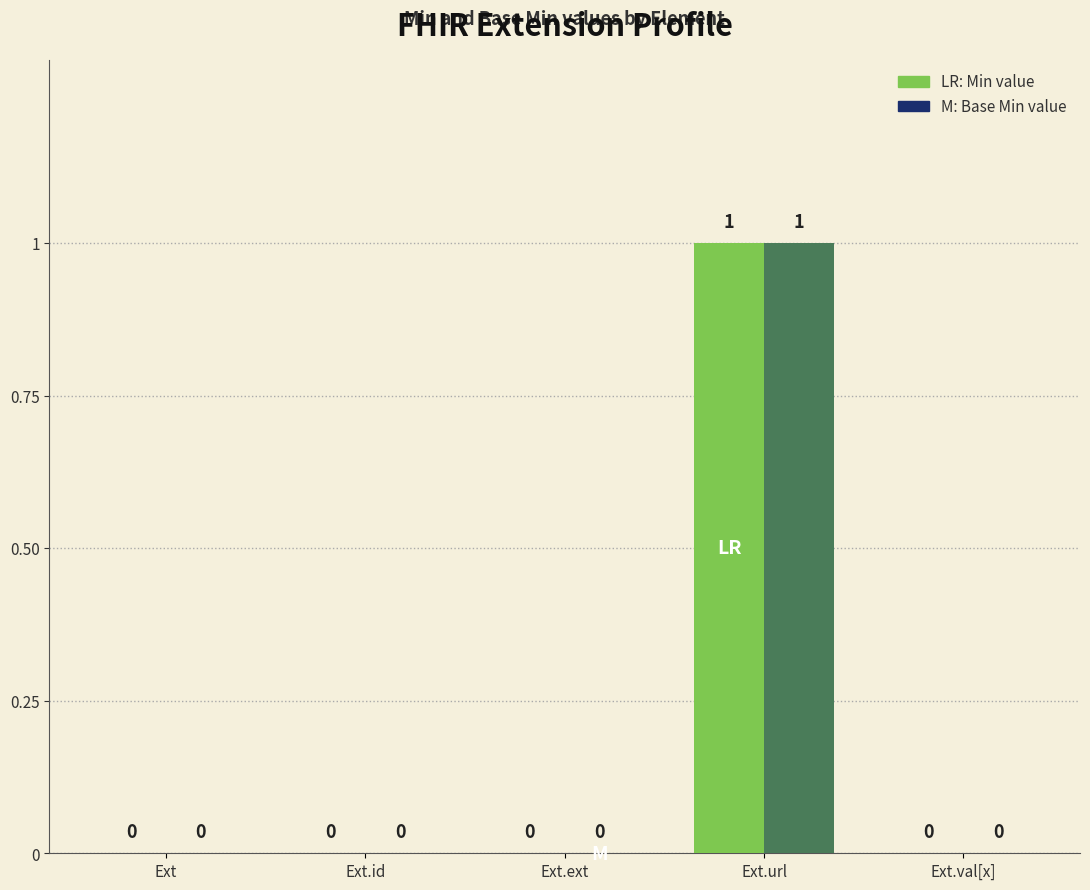

How many data points does each series have?

5